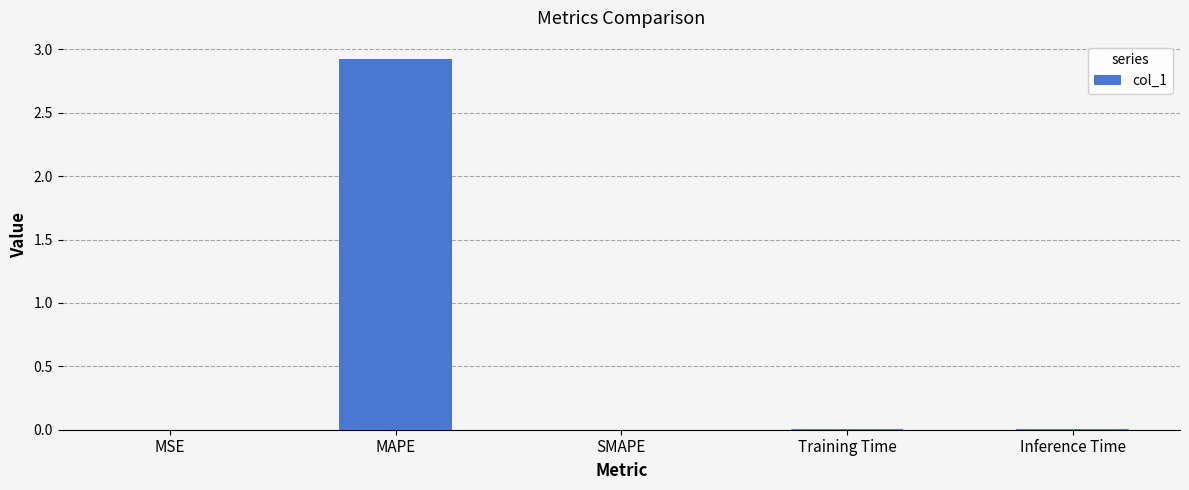

Which label corresponds to the largest value in the chart?

MAPE